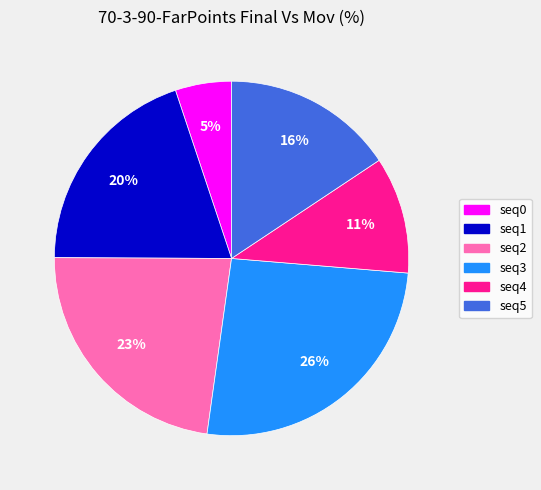

Is there a majority slice in this chart?

No